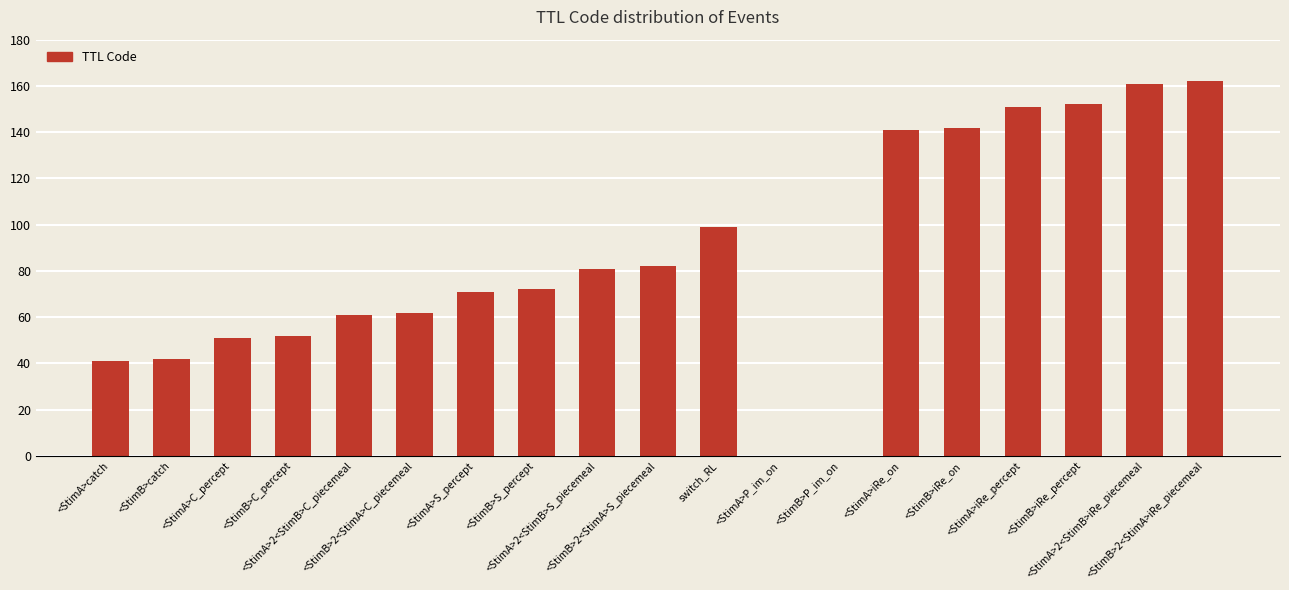

What is the greatest value displayed?

162